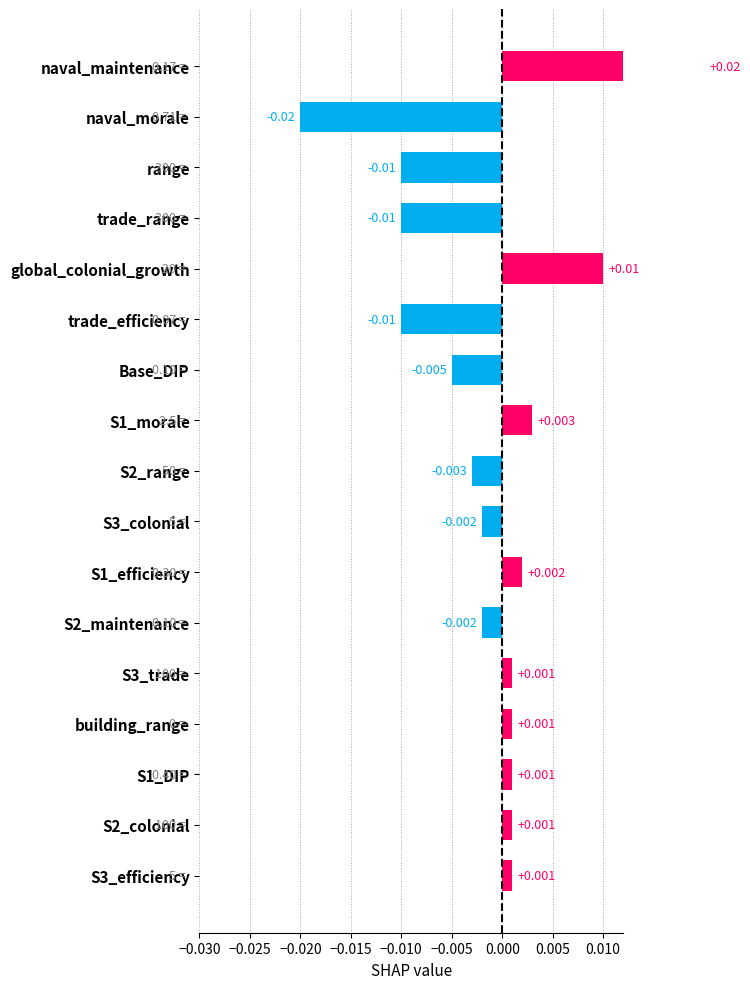

How many values exceed 0?

9